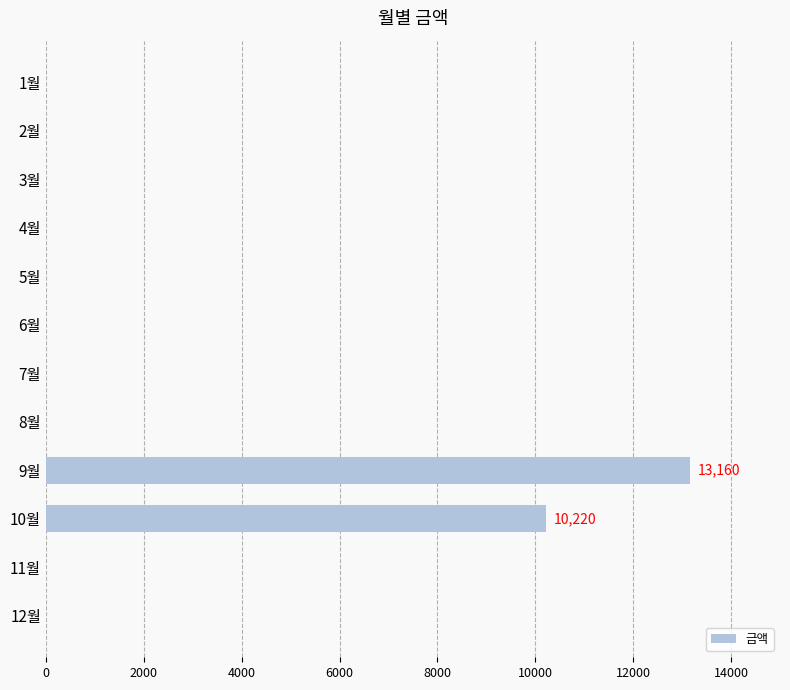

What is the sum of all values?

23380